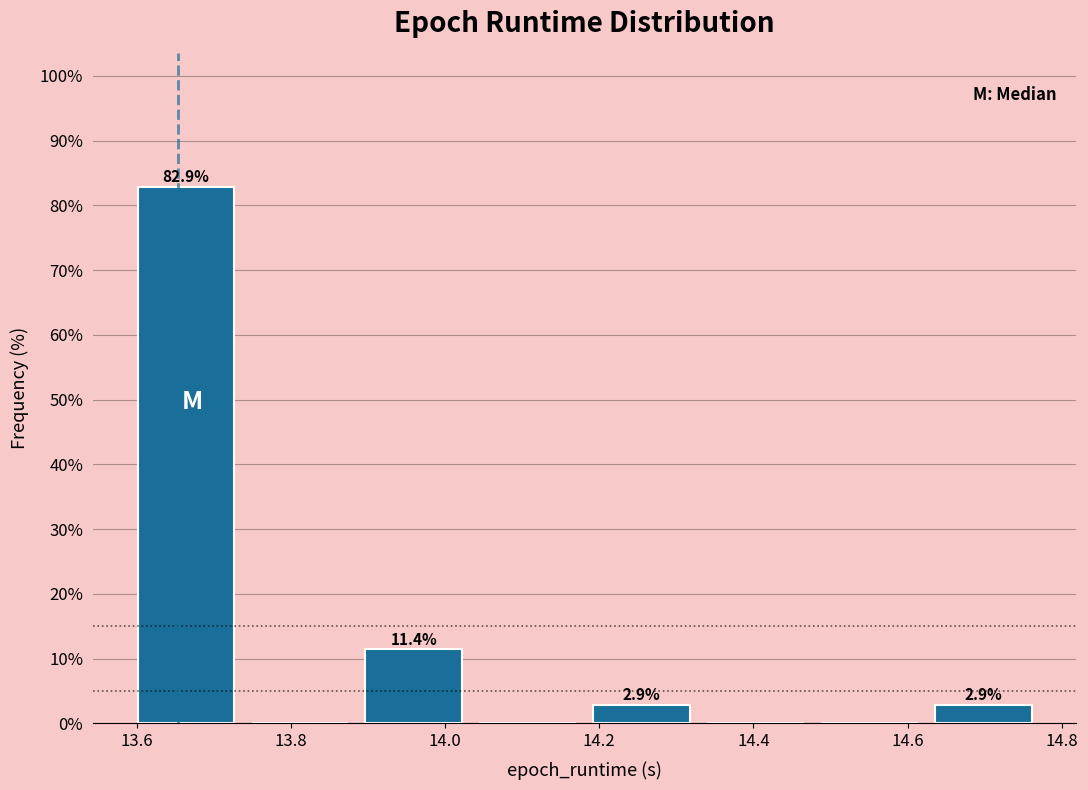

Over which range of the x-axis is the bar tallest?

13.60 to 13.74